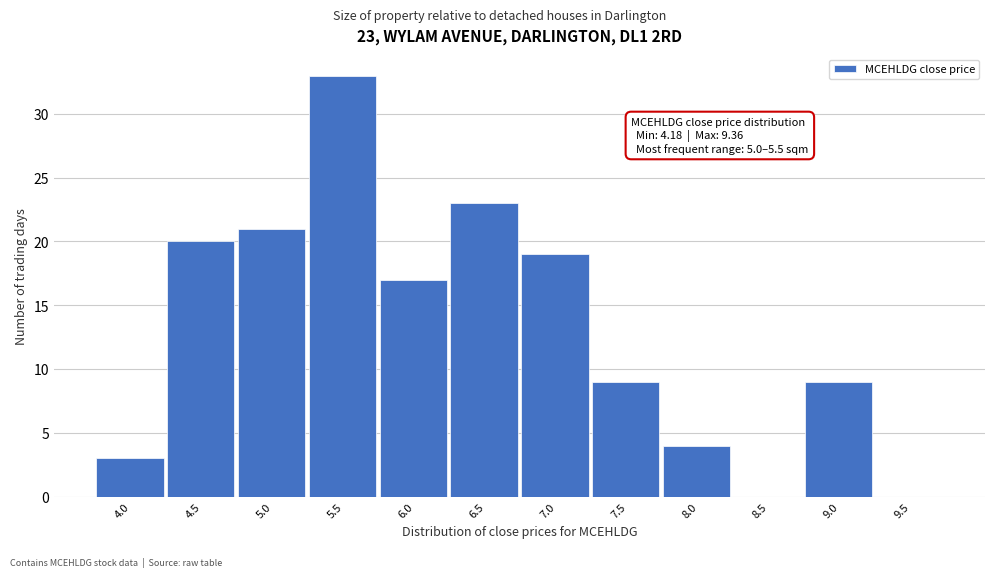

Reading right to left, list all the values displayed in this chart.

9.5=0	9.0=9	8.5=0	8.0=4	7.5=9	7.0=19	6.5=23	6.0=17	5.5=33	5.0=21	4.5=20	4.0=3